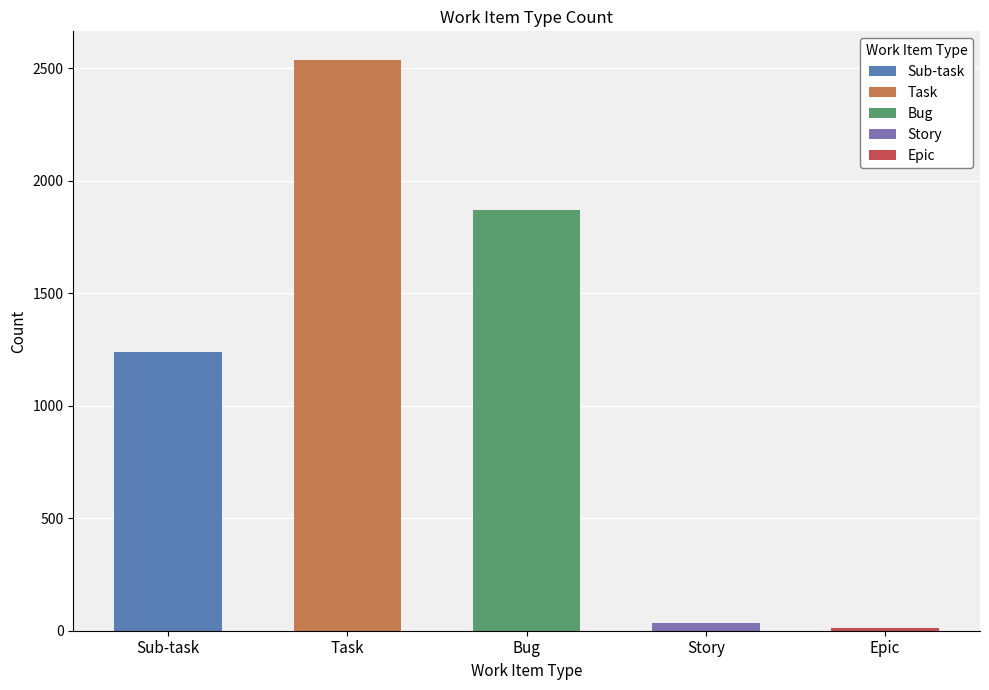

Read the value at Bug.

1872